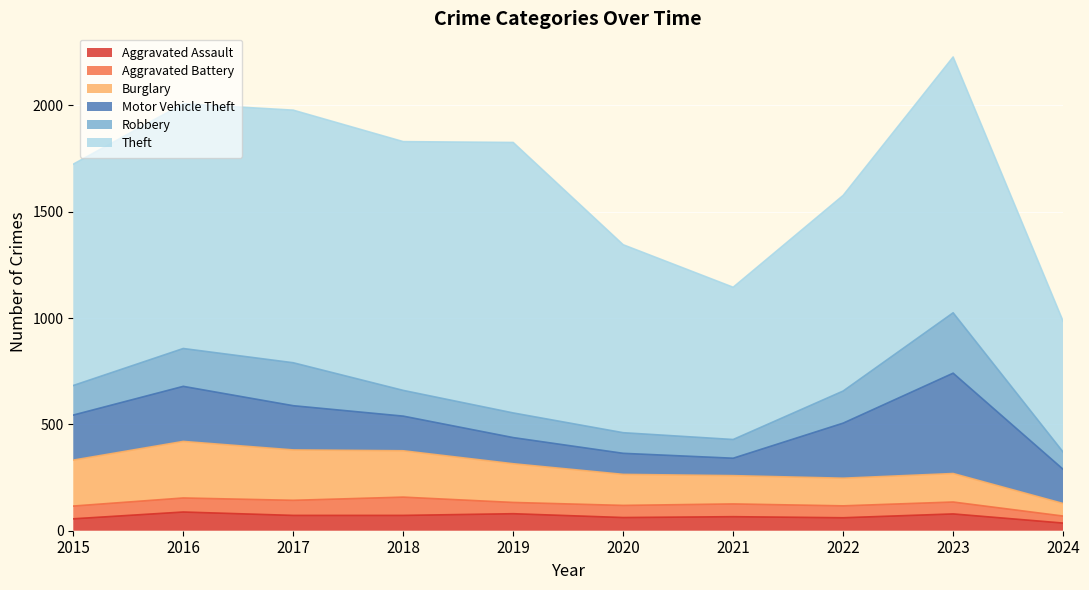

Which series has the largest total across all categories?

Theft